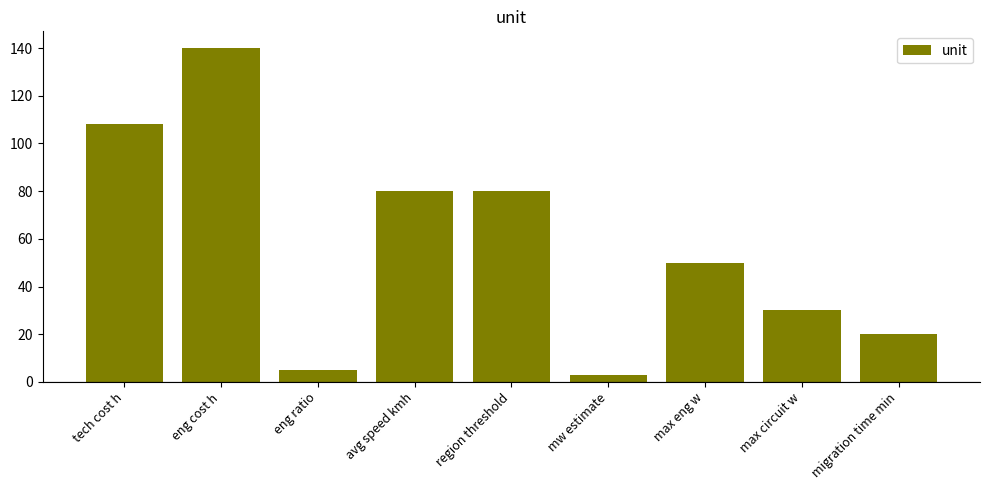

Does the chart contain stacked bars?

No